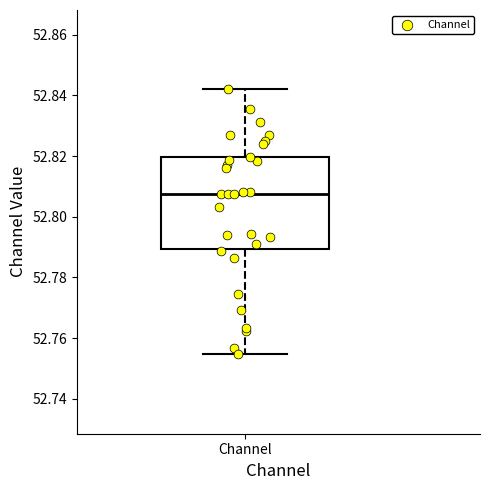

Transcribe this box plot: give where the median line is, the range the box spans, and where the two whiskers end, as read against the y-axis. The values are not printed on the chart, so give them approximately, as read against the axis.

median 52.808, box 52.790 to 52.820, whiskers 52.754 to 52.842